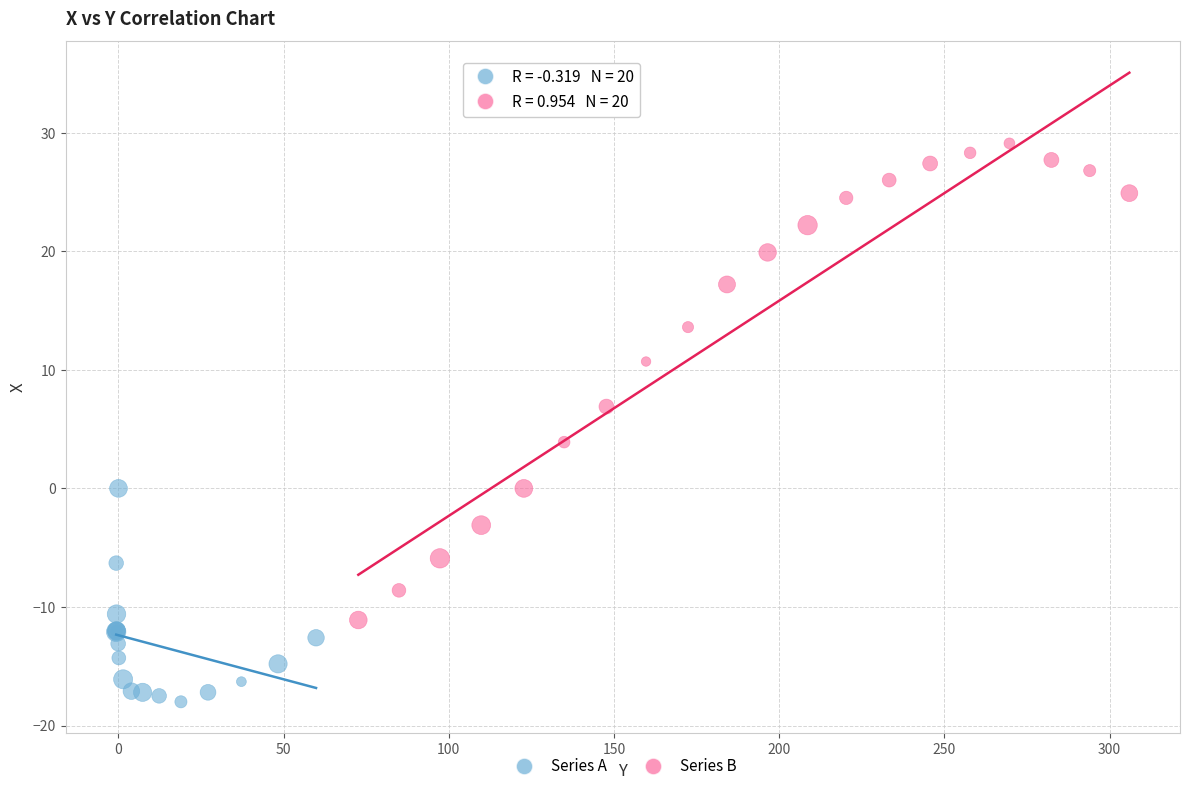

Which series has the largest Y range (max minus min)?

Series B